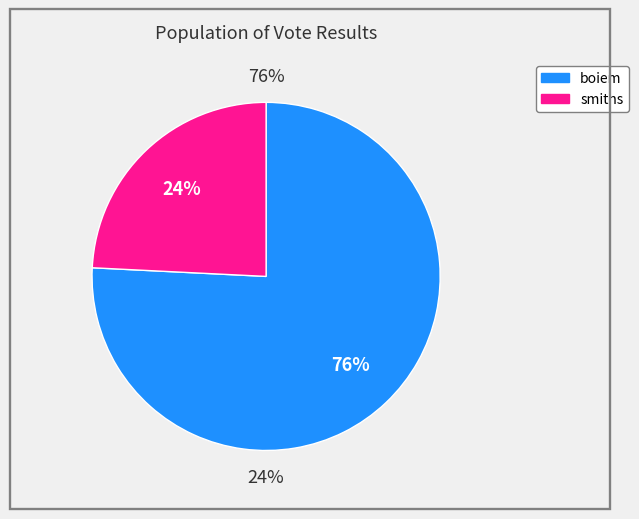

Count the number of slices in the pie.

2